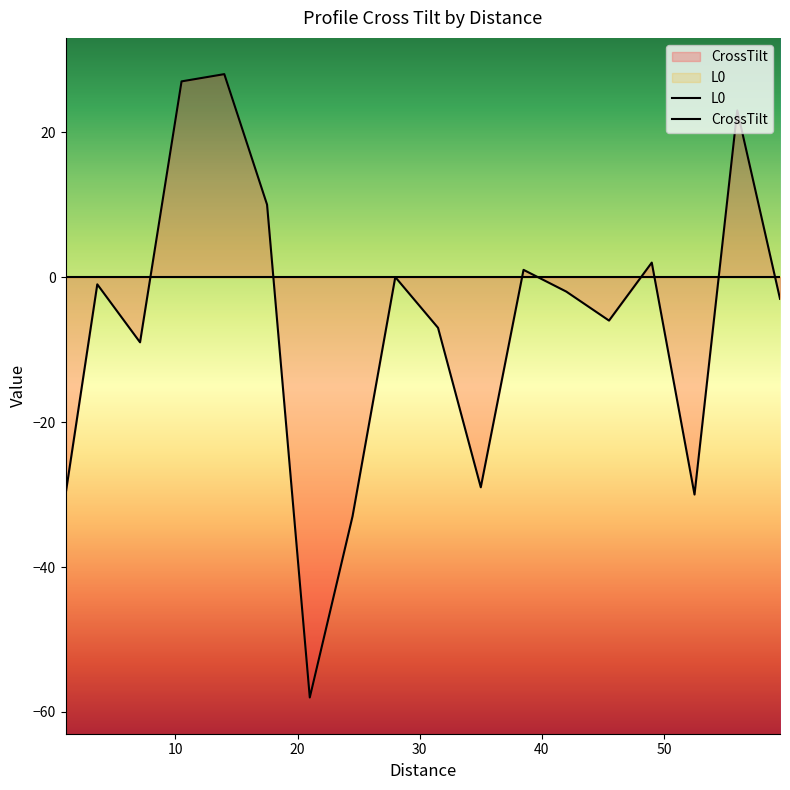

List the series in order of their overall mean, lowest first.

CrossTilt, L0